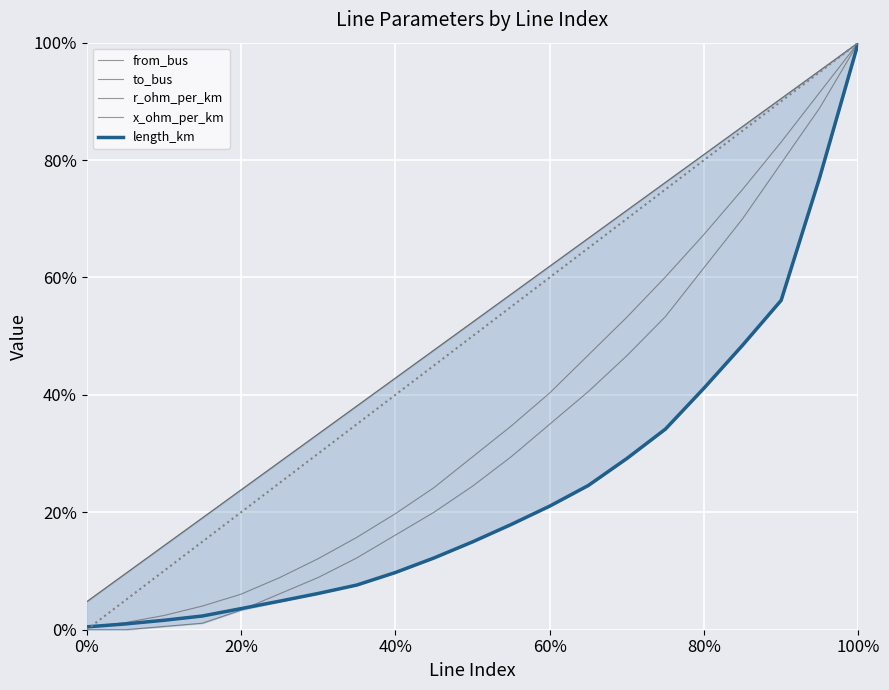

Reading left to right, transcribe all the data shown in this chart.

from_bus: 0.0	0.0	0.0	0.0	0.0	0.1	0.1	0.1	0.2	0.2	0.2	0.3	0.3	0.4	0.5	0.5	0.6	0.7	0.8	0.9	1.0
to_bus: 0.0	0.0	0.0	0.0	0.1	0.1	0.1	0.2	0.2	0.2	0.3	0.3	0.4	0.5	0.5	0.6	0.7	0.8	0.8	0.9	1.0
r_ohm_per_km: 0.0	0.1	0.1	0.2	0.2	0.3	0.3	0.4	0.4	0.5	0.5	0.6	0.6	0.7	0.7	0.8	0.8	0.9	0.9	1.0	1.0
x_ohm_per_km: 0.0	0.1	0.1	0.2	0.2	0.3	0.3	0.4	0.4	0.5	0.5	0.6	0.6	0.7	0.7	0.8	0.8	0.9	0.9	1.0	1.0
length_km: 0.0	0.0	0.0	0.0	0.0	0.0	0.1	0.1	0.1	0.1	0.1	0.2	0.2	0.2	0.3	0.3	0.4	0.5	0.6	0.8	1.0